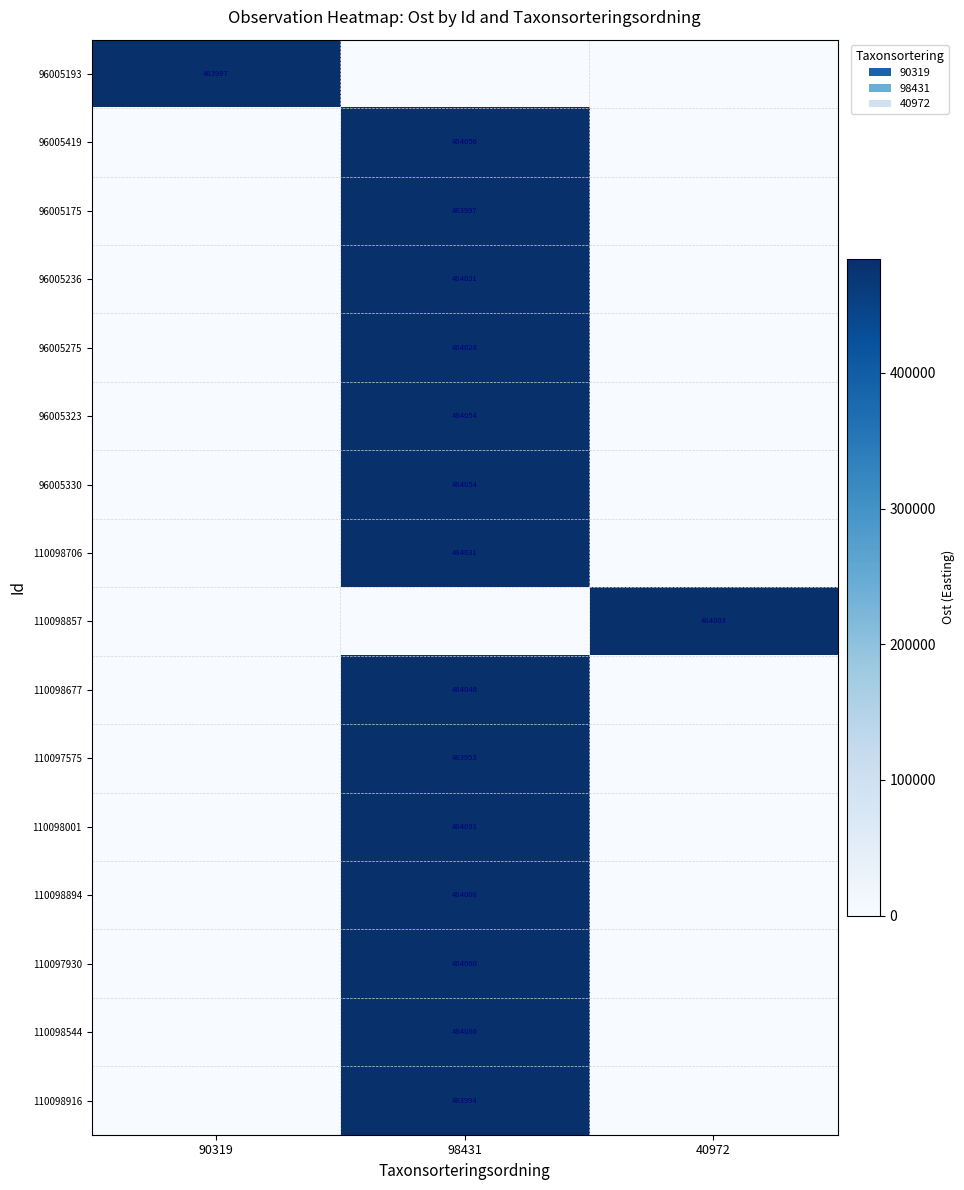

The value of 96005419 at 98431 is 310094. True or false?

False